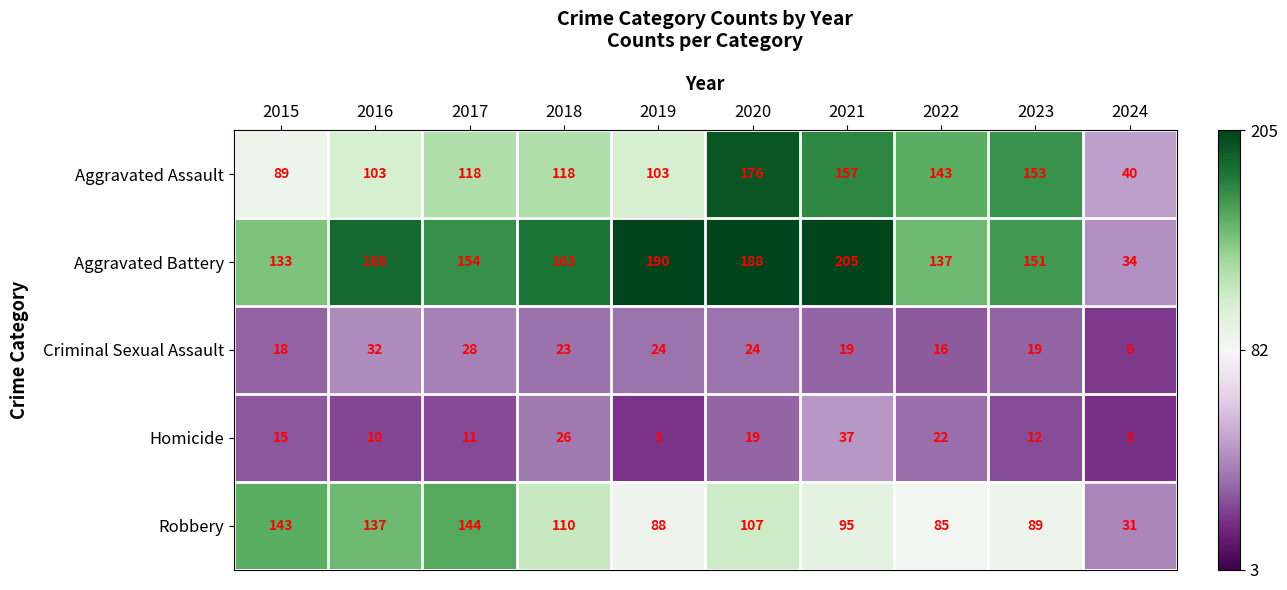

What is the lowest value of the Homicide series?

3